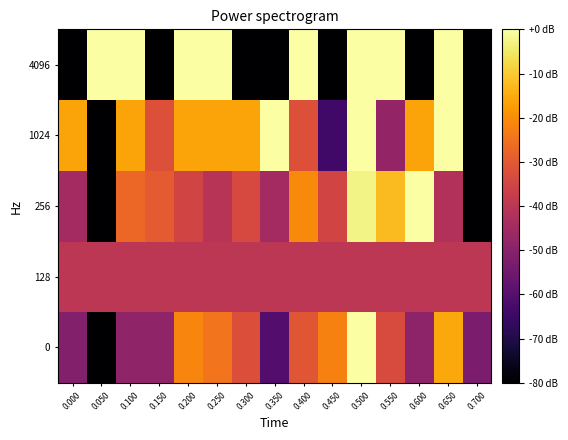

How many data points does each series have?

15